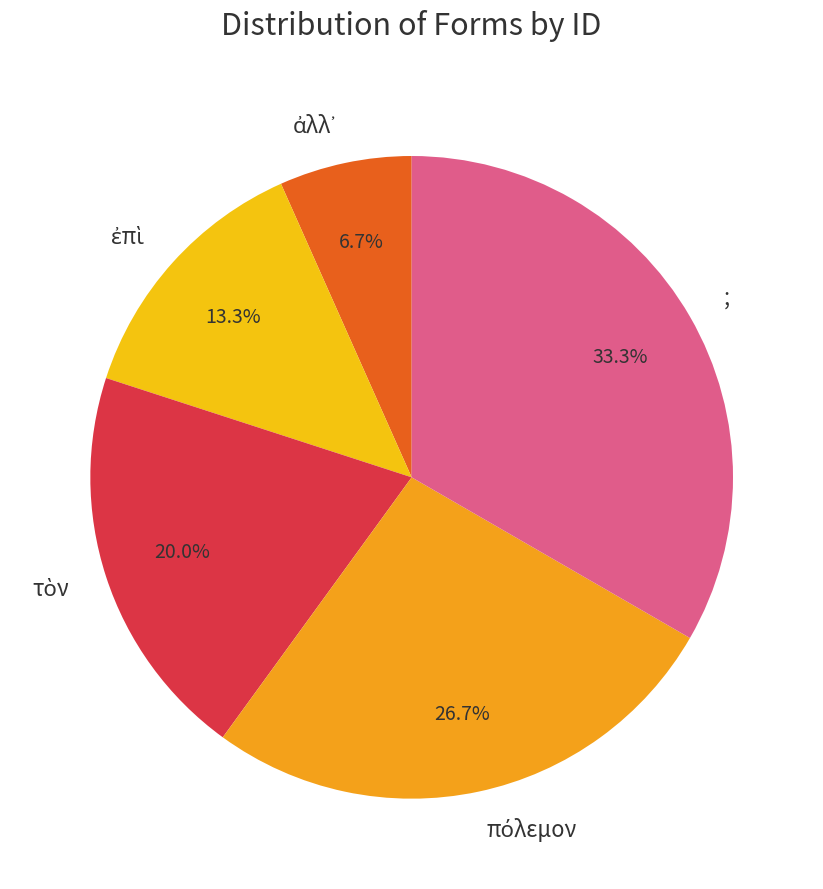

Count the number of slices in the pie.

5